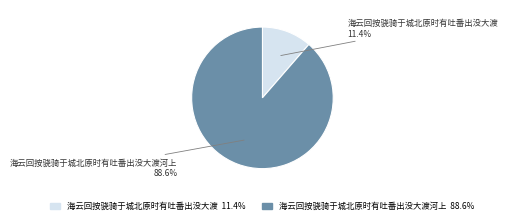

Is there any slice that represents more than half of the pie?

Yes